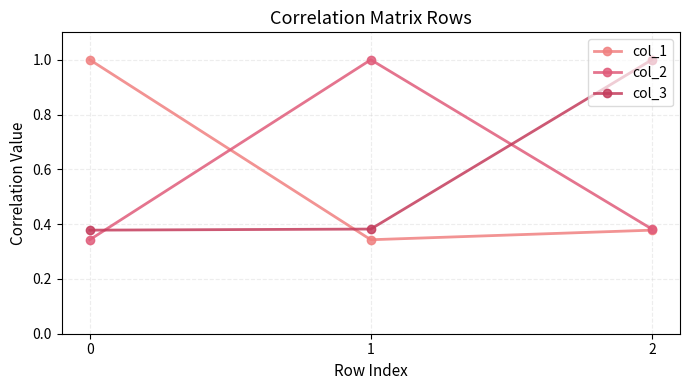

Which series has the widest spread of values?

col_1